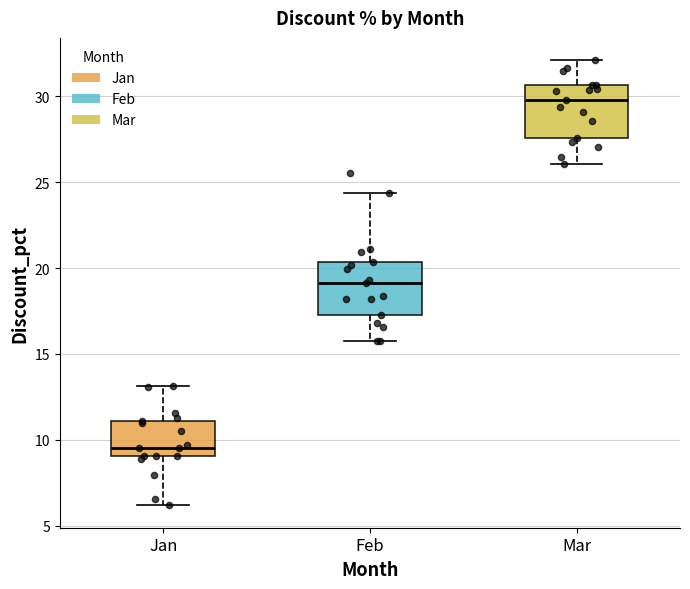

Reading left to right, read every box against the y-axis: the position of its median line, the range the box covers, and the ends of its whiskers. The values are not printed on the chart, so give them approximately, as read against the axis.

Jan: median 9.5, box 9.0 to 11.0, whiskers 6.0 to 13.0
Feb: median 19.0, box 17.5 to 20.5, whiskers 15.5 to 24.5
Mar: median 30.0, box 27.5 to 30.5, whiskers 26.0 to 32.0